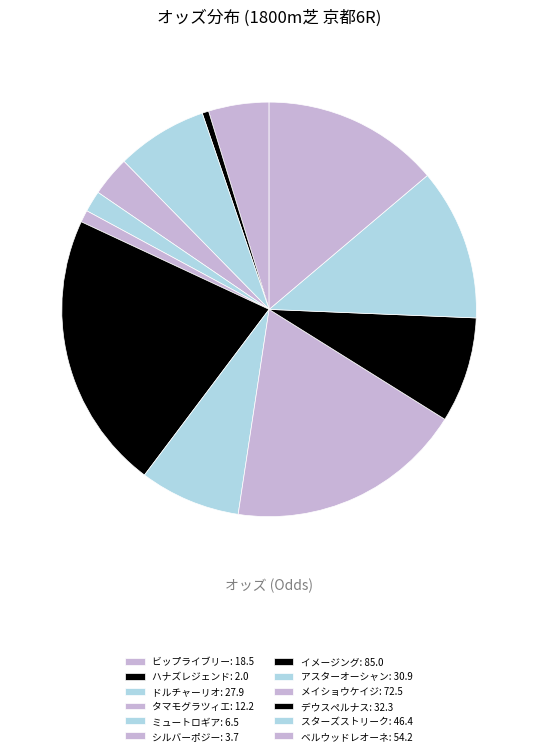

What is the ratio of the value at イメージング to the value at シルバーポジー?

23.0